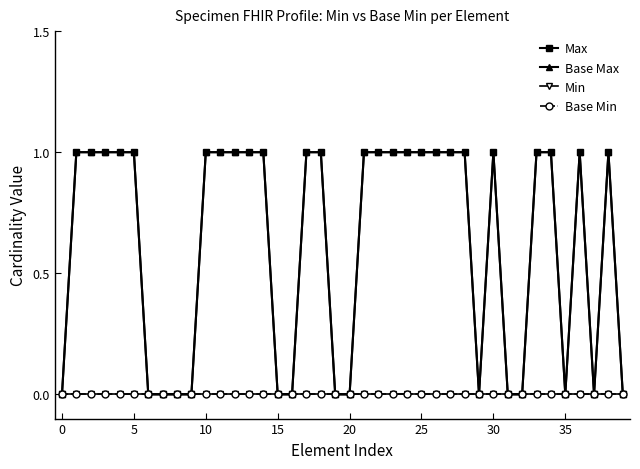

True or false: Min and Base Max intersect in this chart.

False